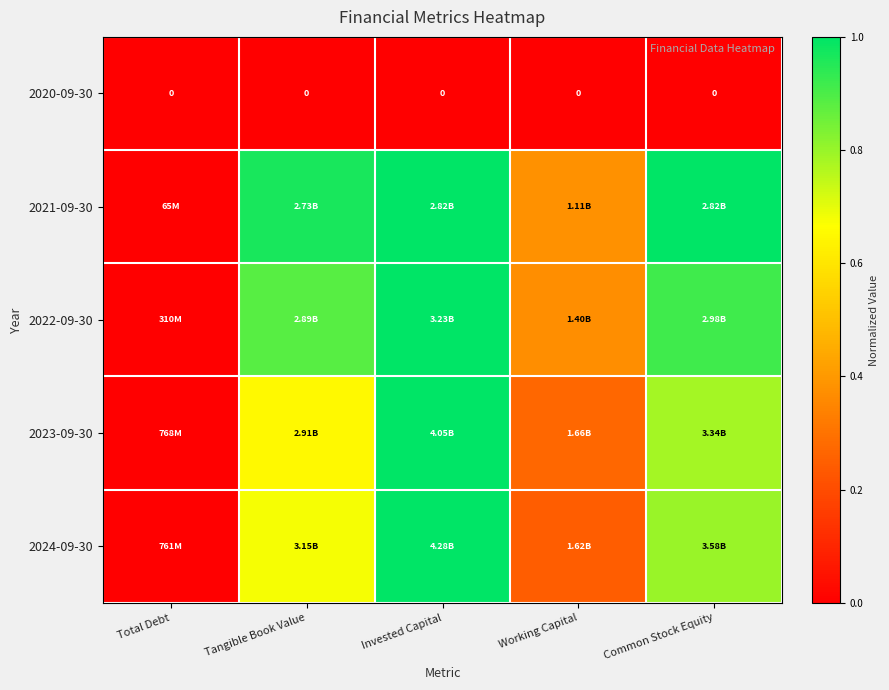

True or false: 2021-09-30 has a value of 1.4 at Tangible Book Value.

False